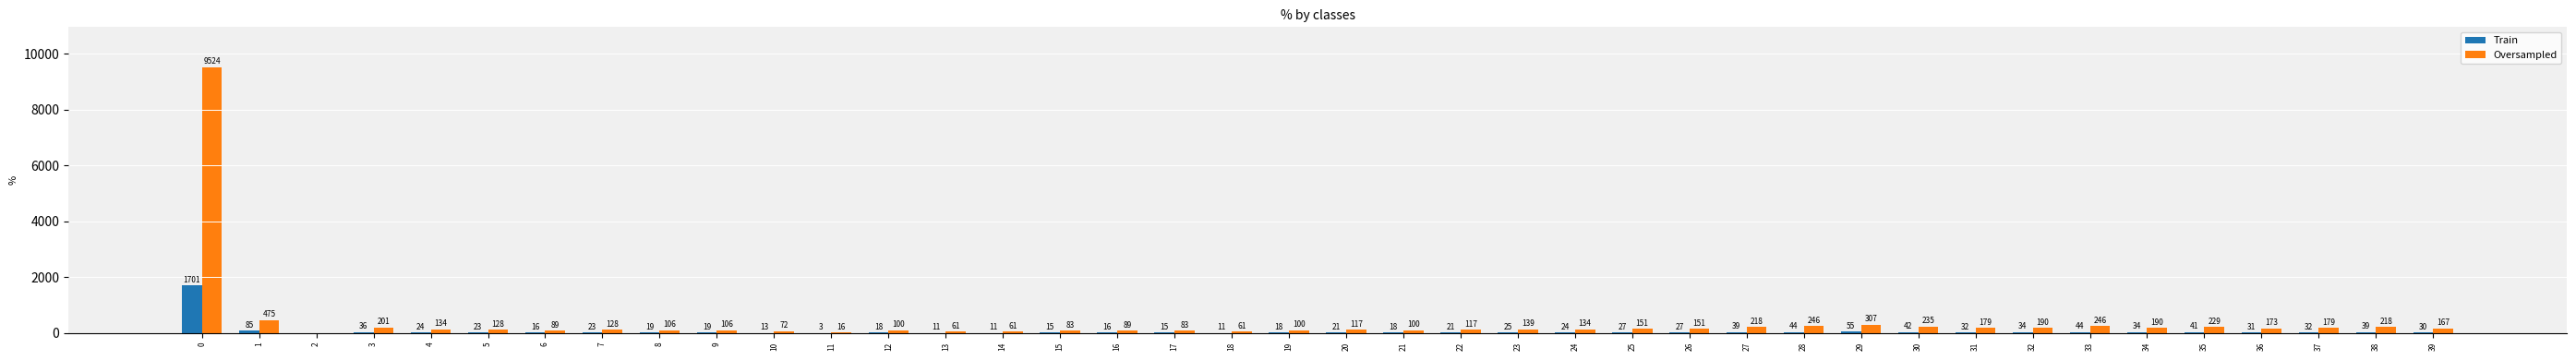

What value does the Oversampled series have at 39, to the nearest 50?

150